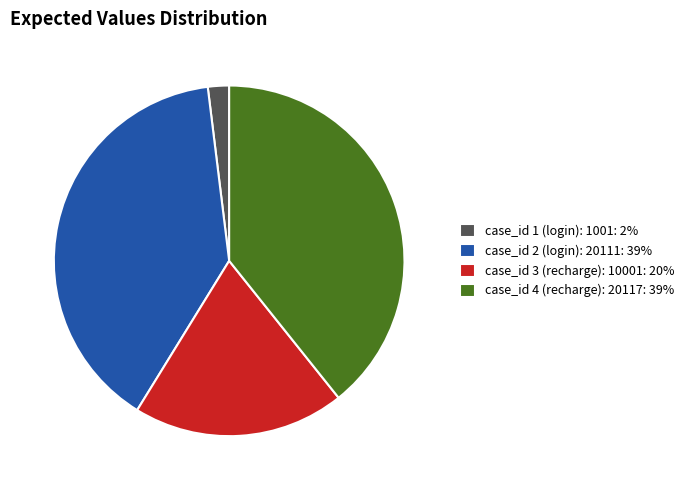

Which slice is the smallest?

case_id 1 (login): 1001: 2%